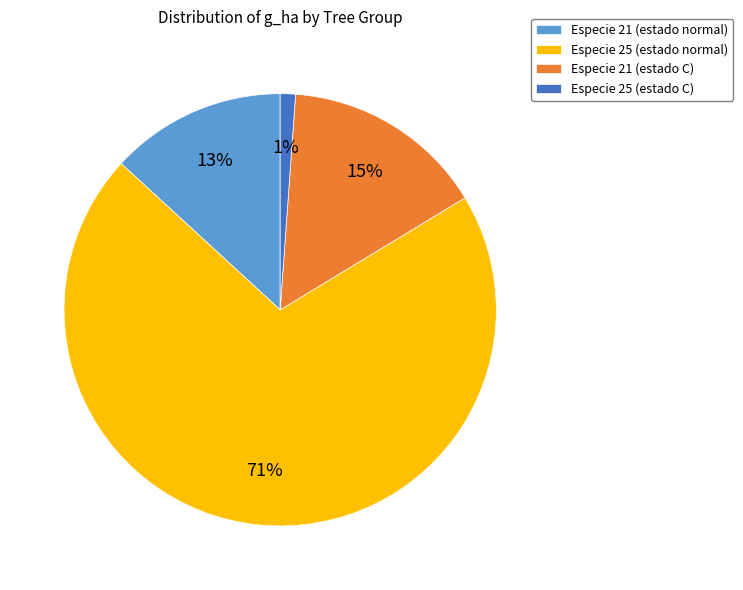

What is the largest slice in the pie chart?

Especie 25 (estado normal)